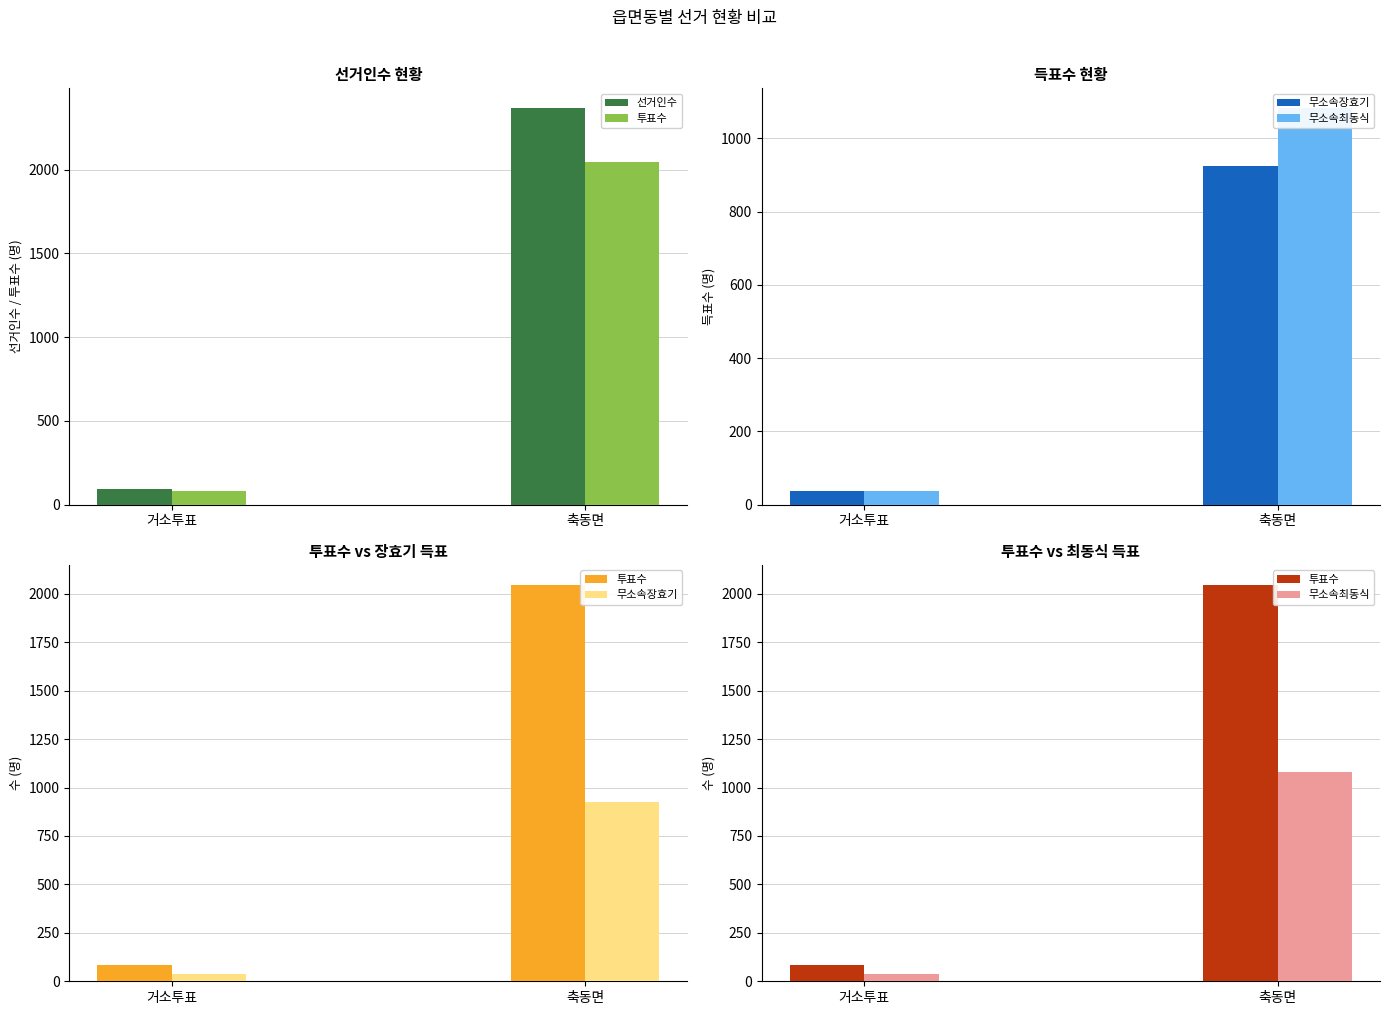

What is the average value of the 선거인수 series?

1230